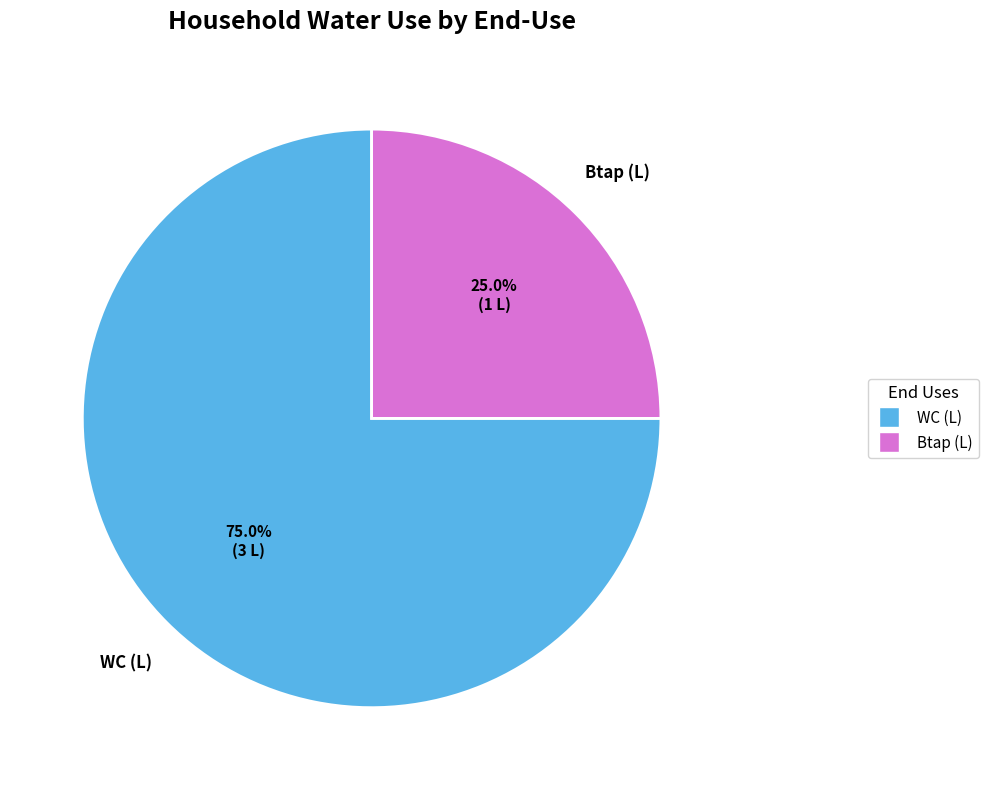

Is there any slice that represents more than half of the pie?

Yes